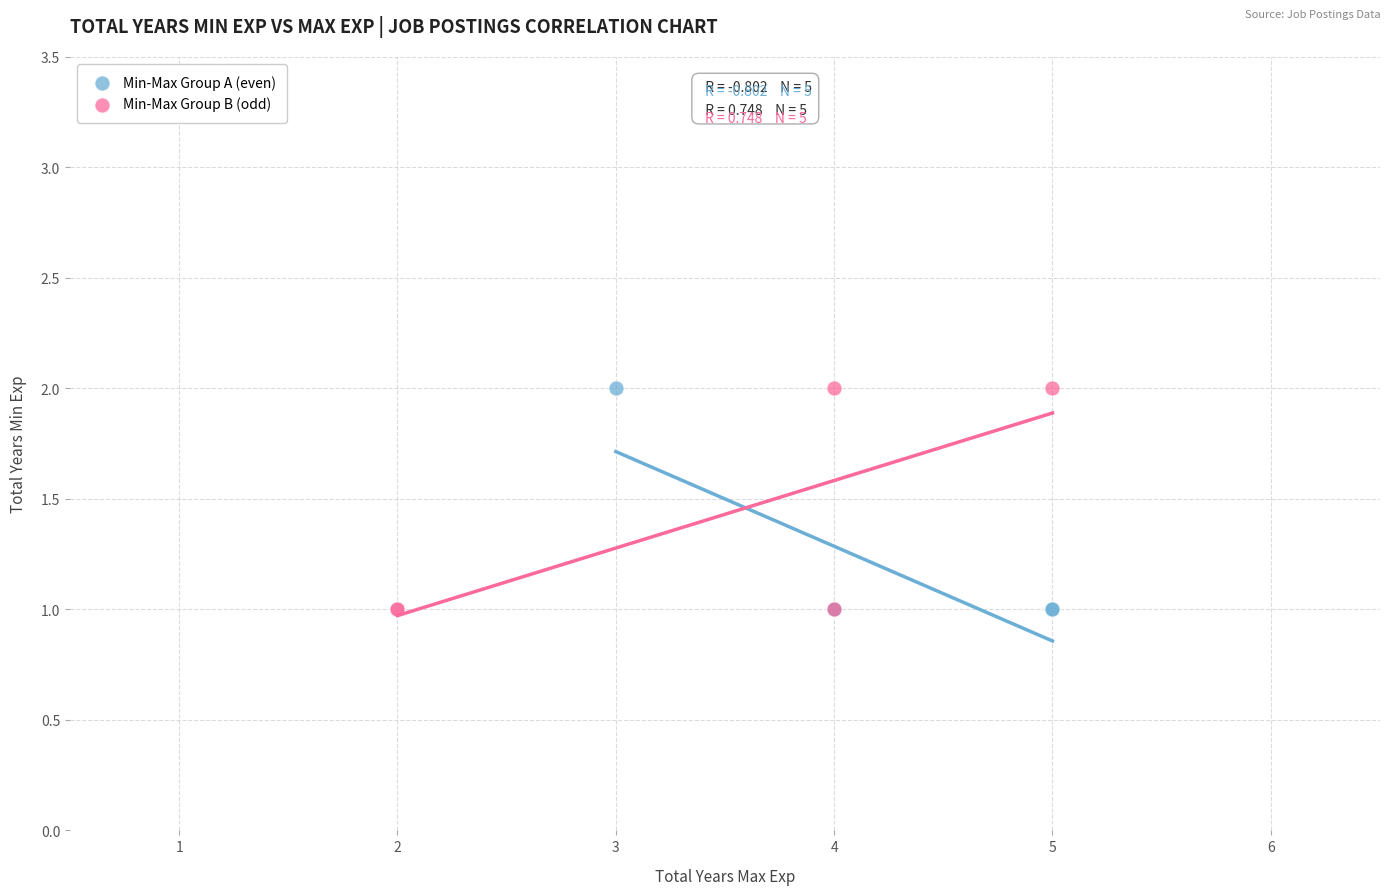

What are all the series names shown in the legend?

Min-Max Group A (even), Min-Max Group B (odd)